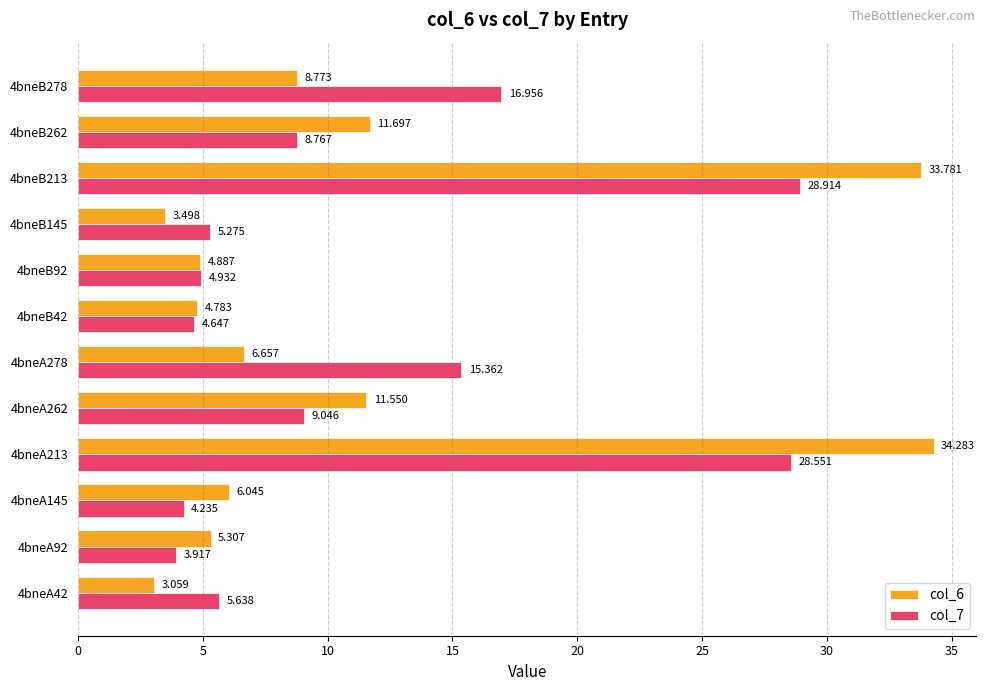

At which label is col_7 closest to 16?

4bneA278